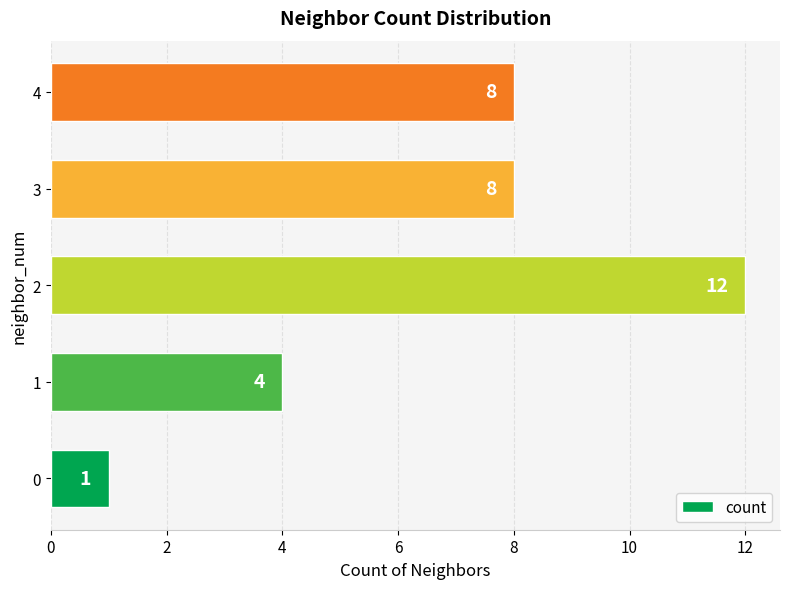

The value at 1 is 4. True or false?

True